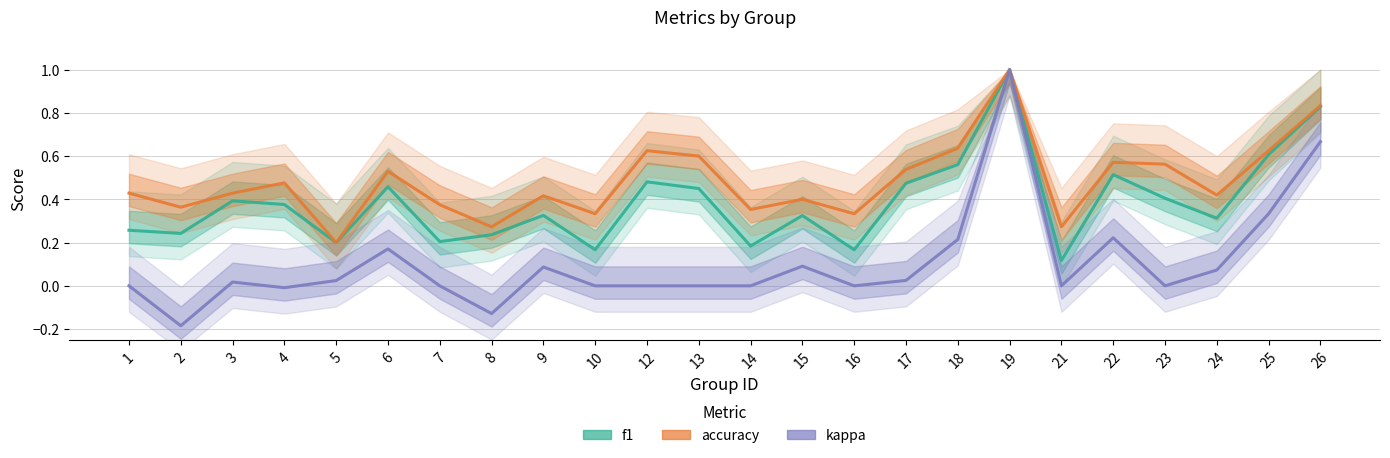

What is the value of the accuracy point at the 8th from the left?

0.3